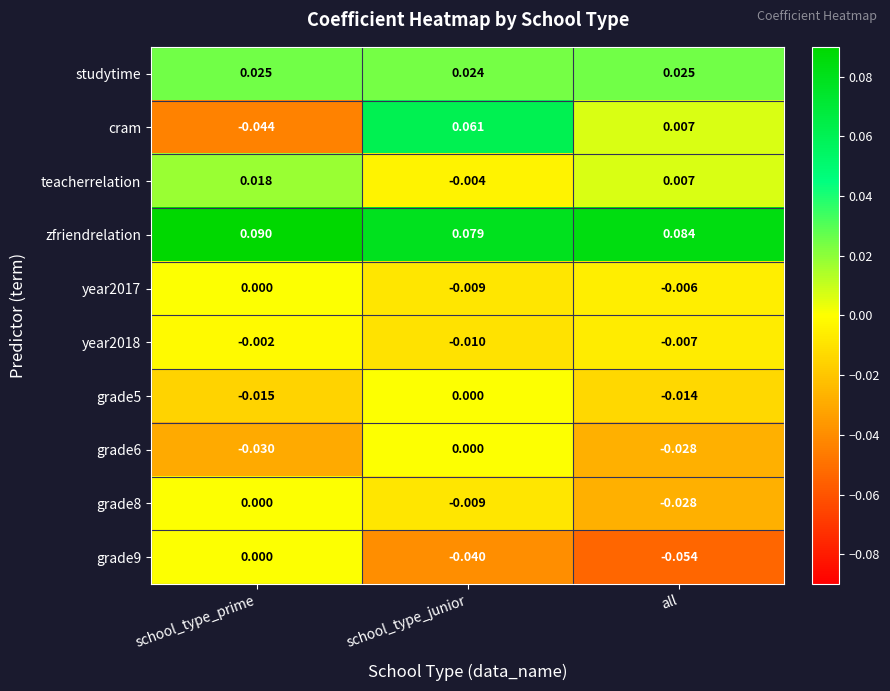

Which category has the lowest value in the grade8 series?

all